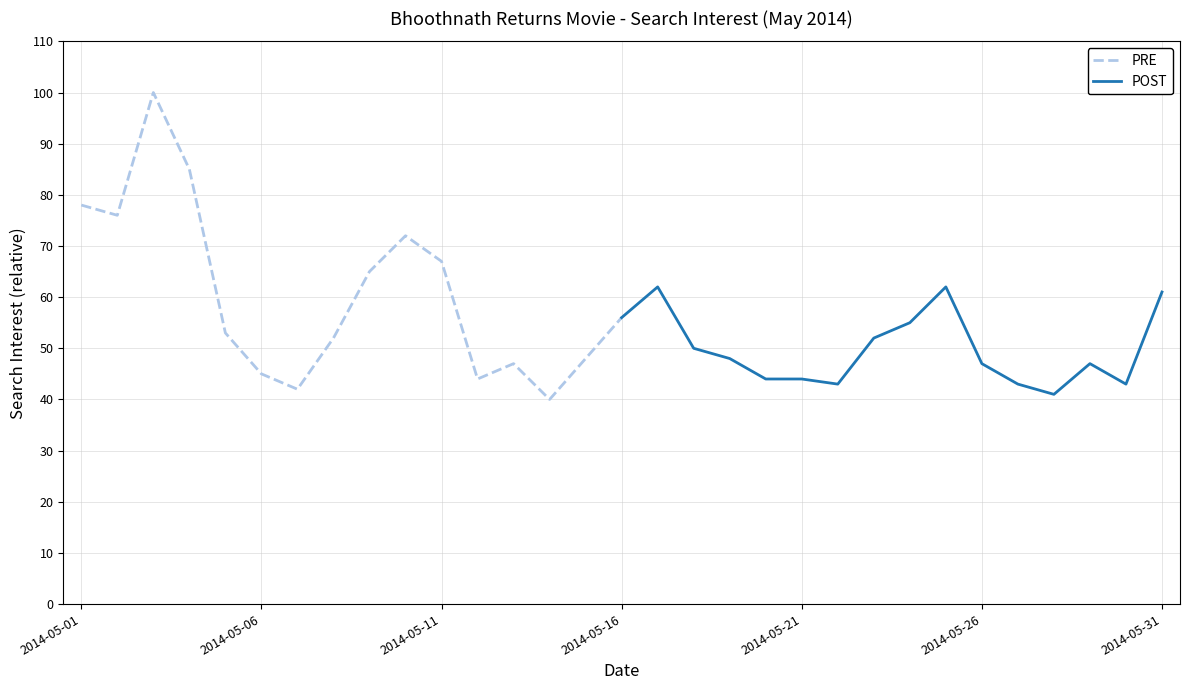

Does the chart display data point markers on the line(s)?

No